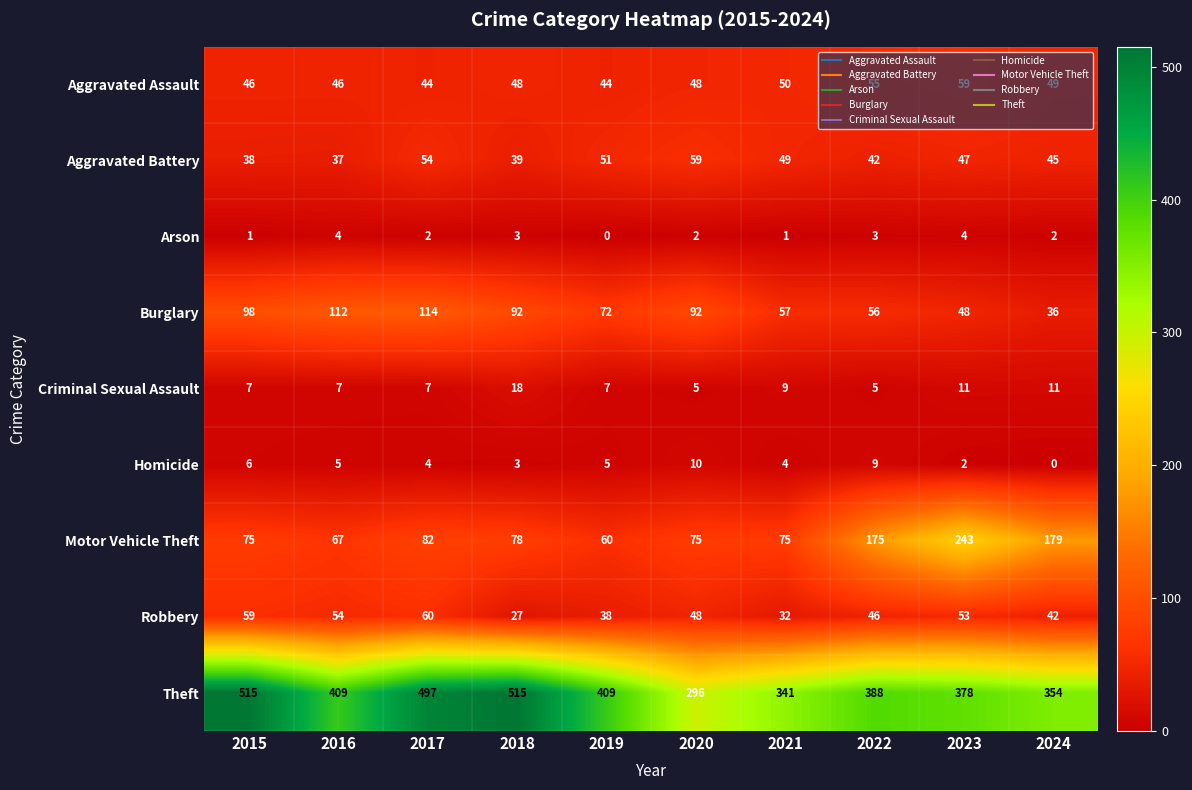

Between 2020 and 2021, which series saw the biggest shift?

Theft